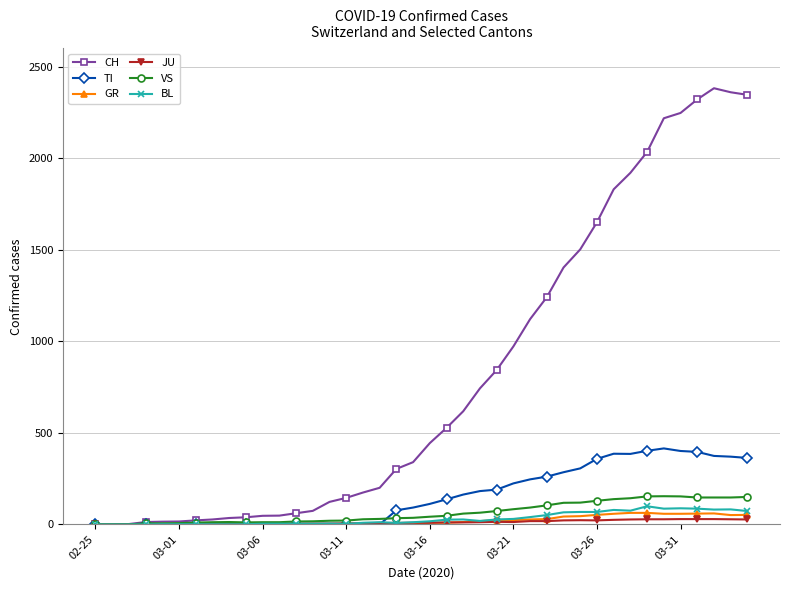

True or false: GR has more than 1 interior local peaks.

True